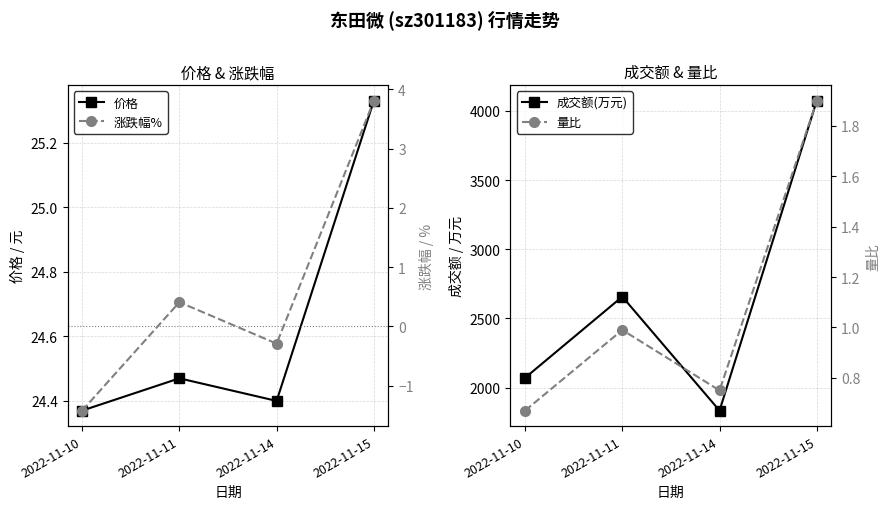

At which label does 成交额(万元) first exceed 2657?

2022-11-15